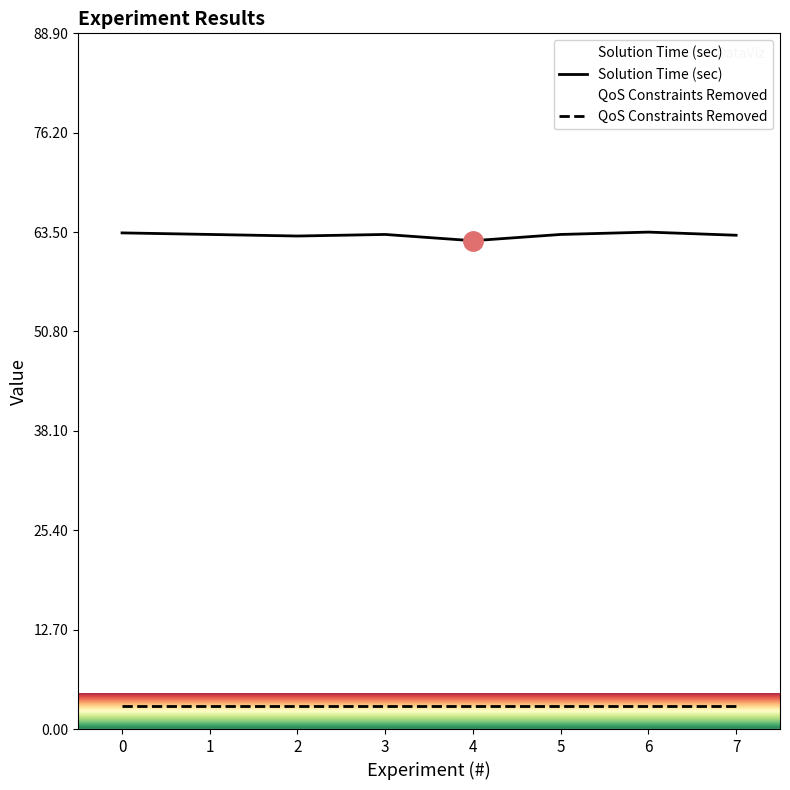

The chart shows a value of 103.7 at 7. True or false?

False